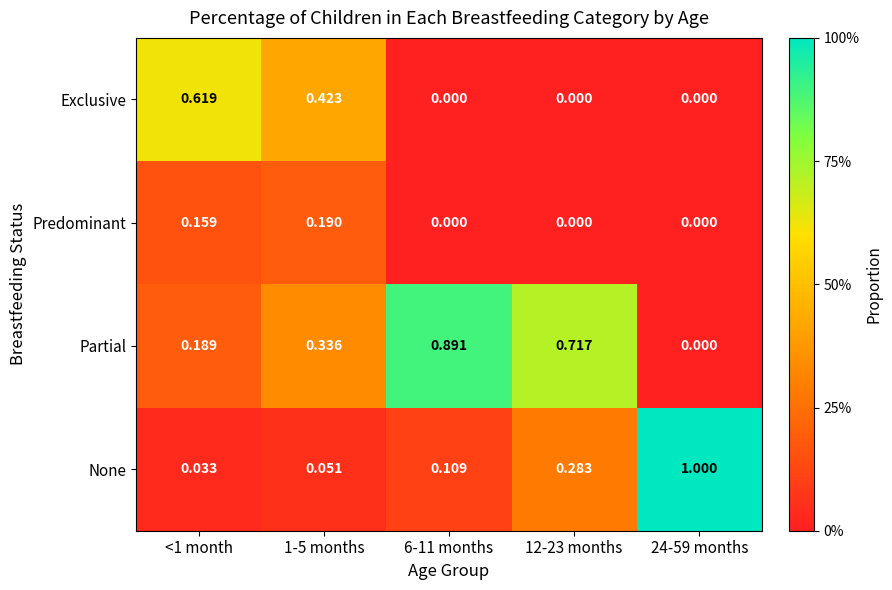

What is the total value across all series at 6-11 months?

1.0